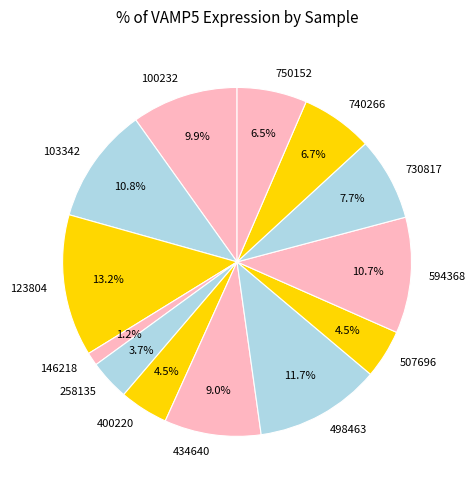

Which slice is the smallest?

146218